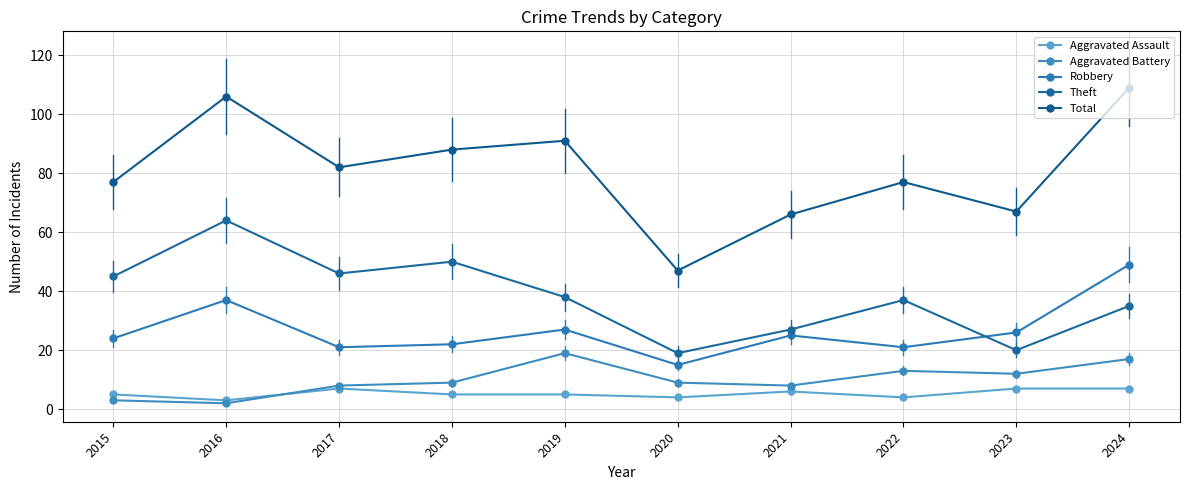

Read the Robbery value at 2020, to the nearest 10.

20